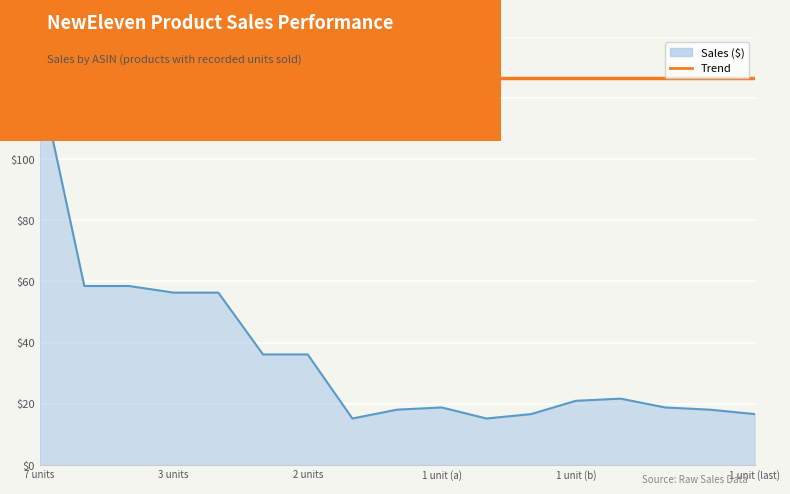

What position from the right is B0DHC2C1S4?

3